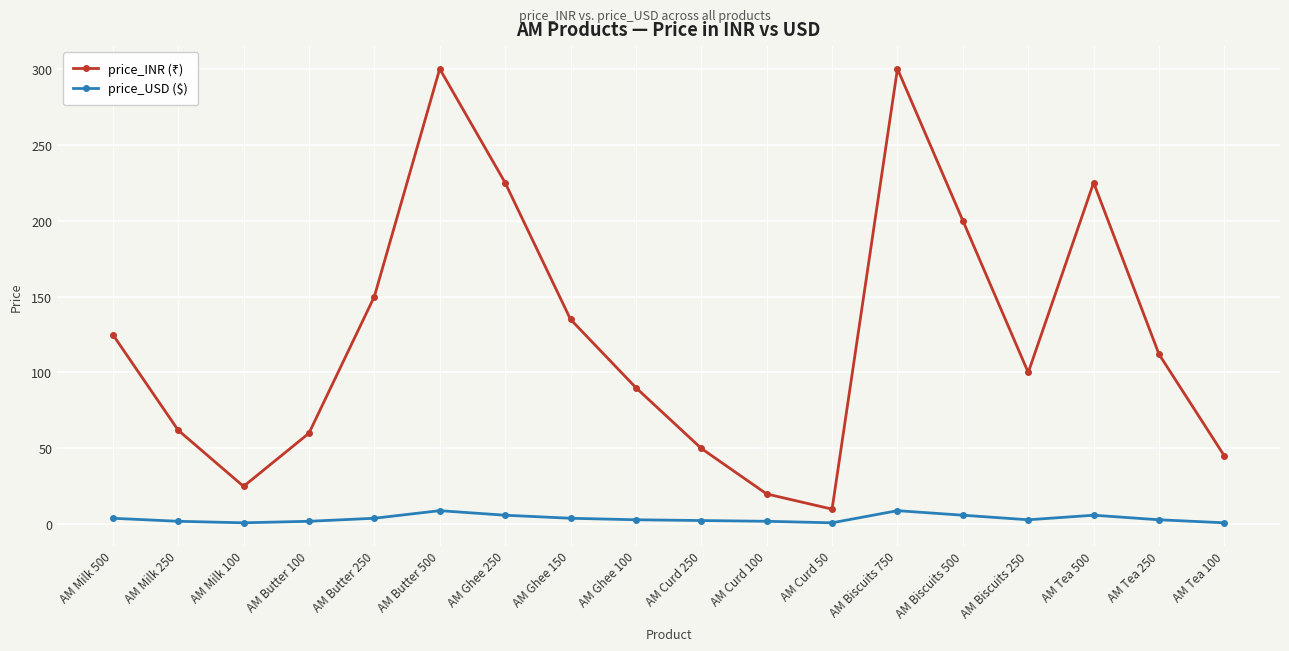

What is the label of the 5th point from the left?

AM Butter 250